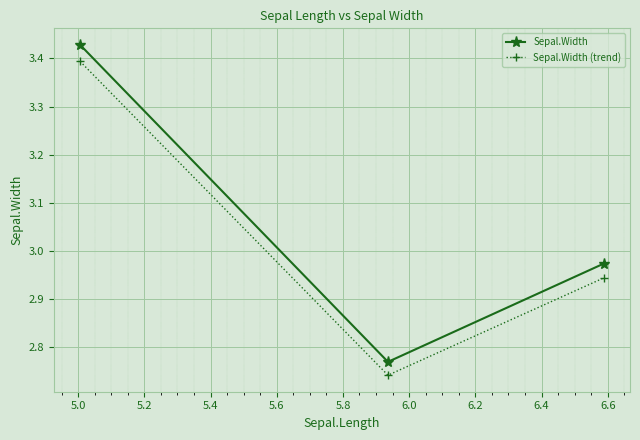

List the series in order of their peak value, lowest first.

Sepal.Width (trend), Sepal.Width